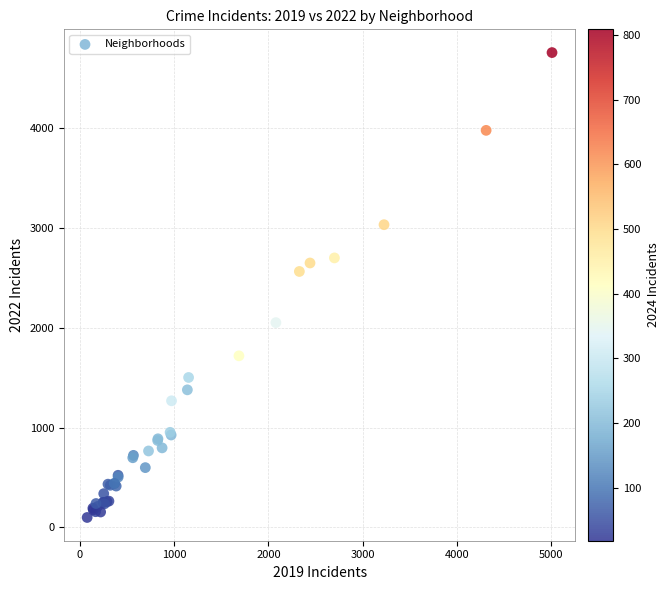

What Y value in the scatter plot is closest to 2430?

2566